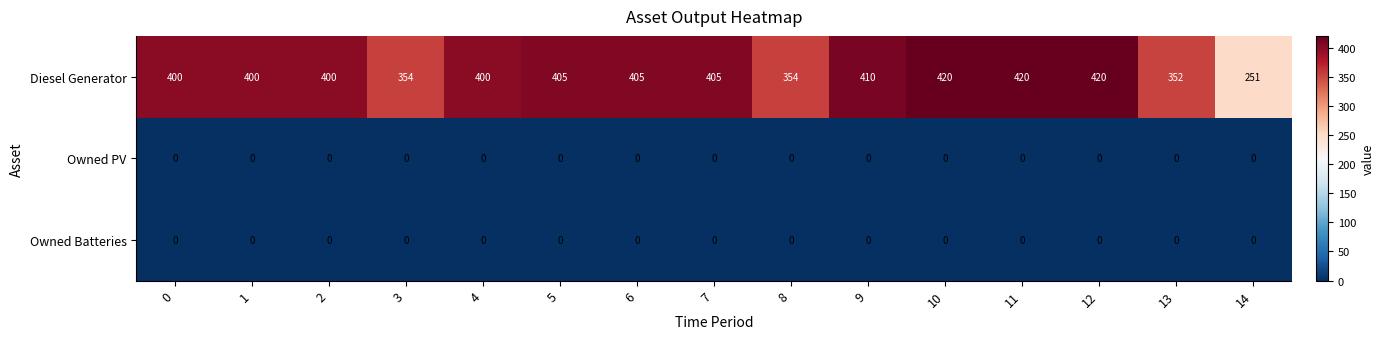

What is the greatest value displayed?

420